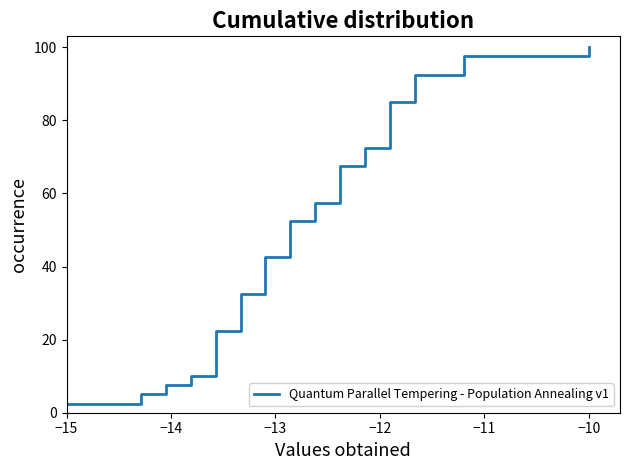

What is the label of the 38th point from the right?

−13